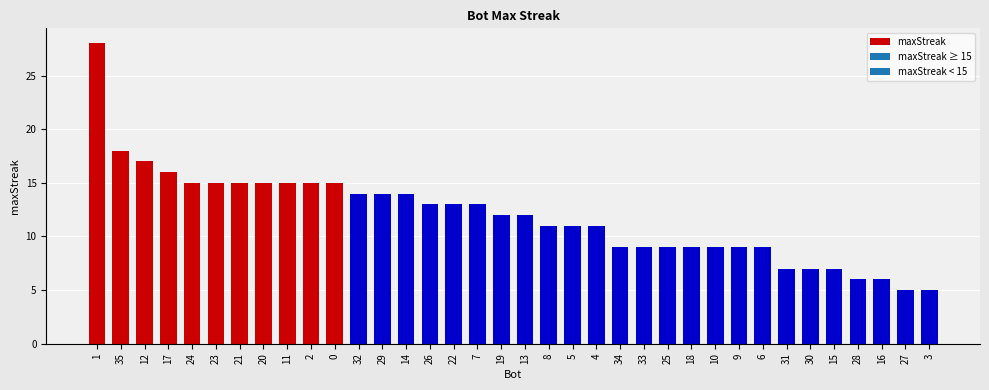

The chart shows a value of 48 at 1. True or false?

False